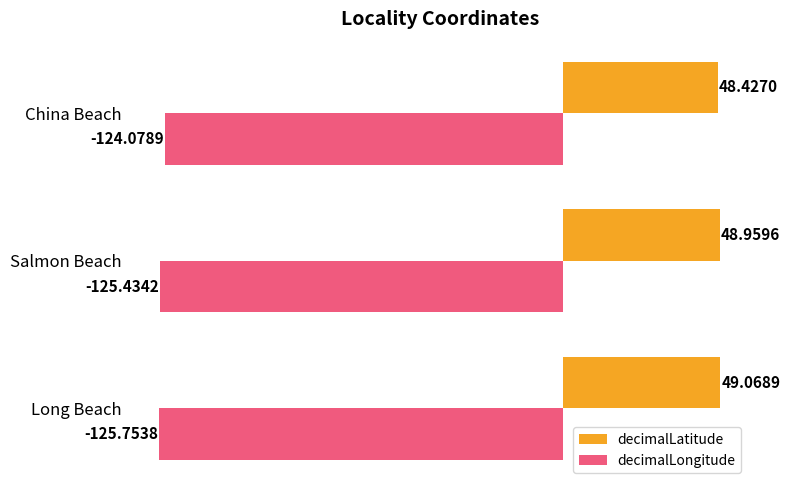

What is the sum of all decimalLongitude values?

-375.3